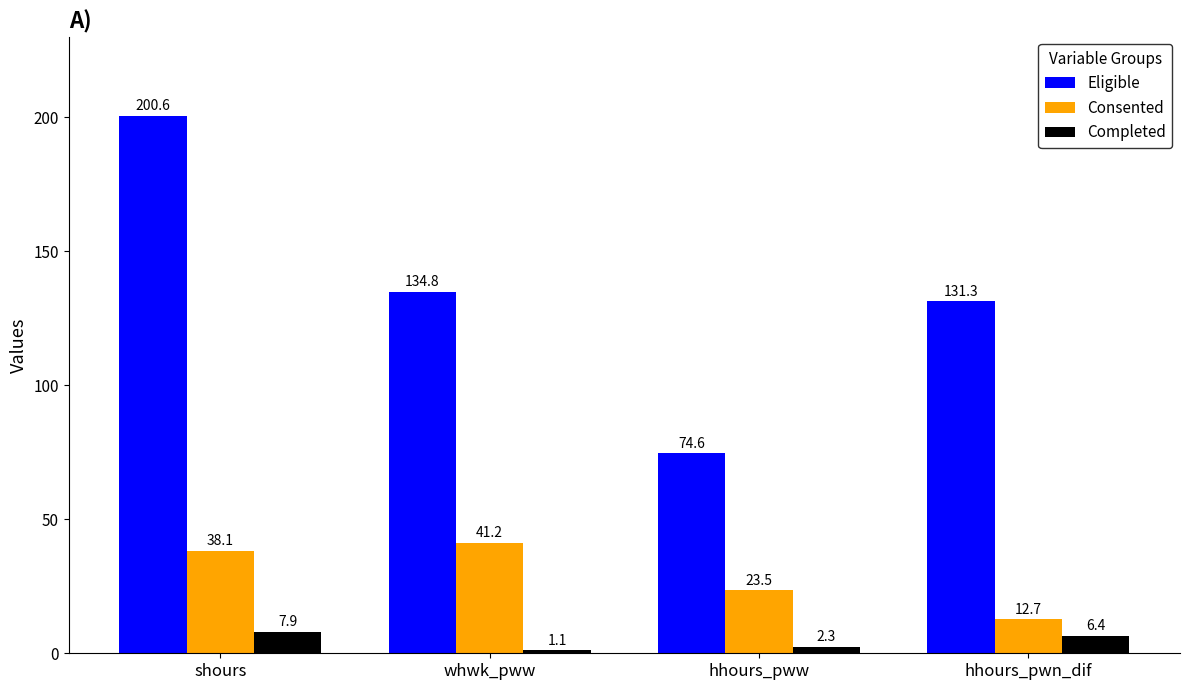

Between shours and whwk_pww, which series saw the biggest shift?

Eligible